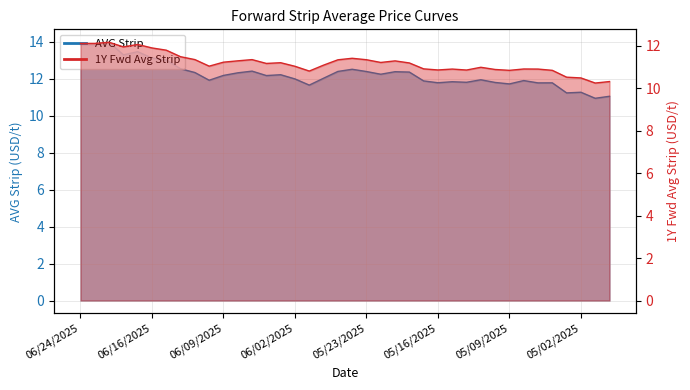

Rank the series by their maximum value, from lowest to highest.

1Y Fwd Avg Strip, AVG Strip